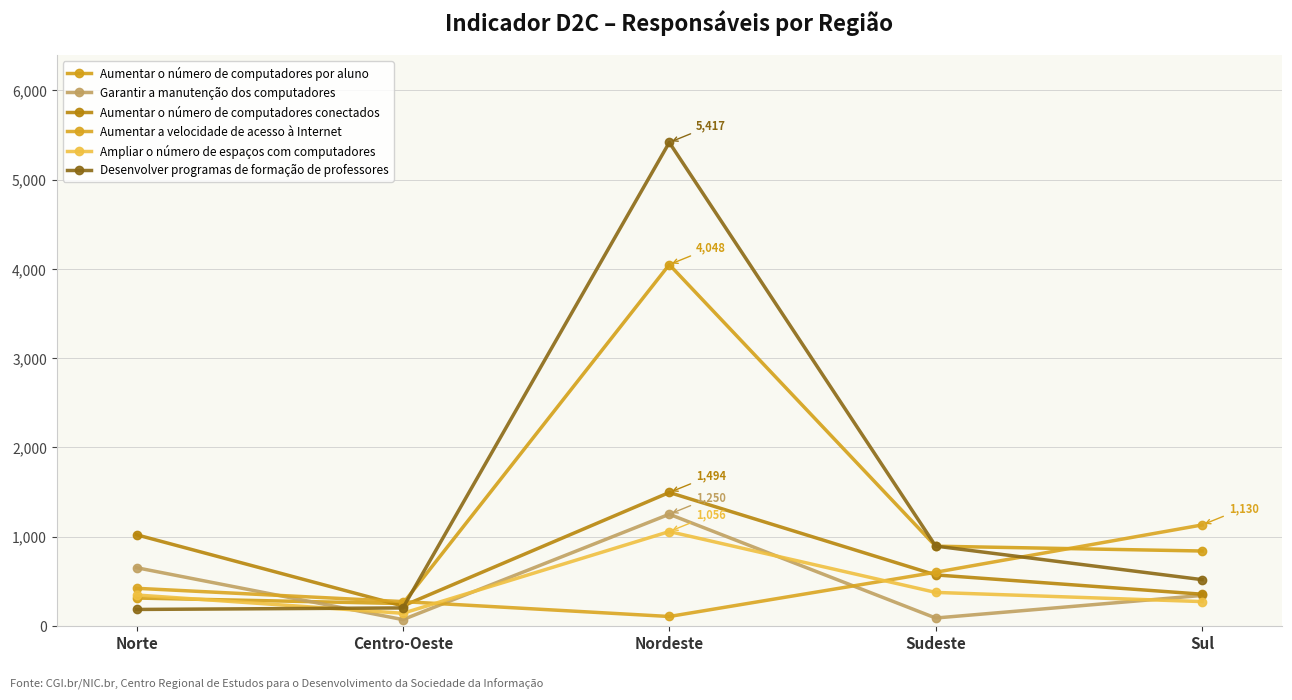

What is the difference between the maximum and second lowest values in the Aumentar o número de computadores por aluno series?

3737